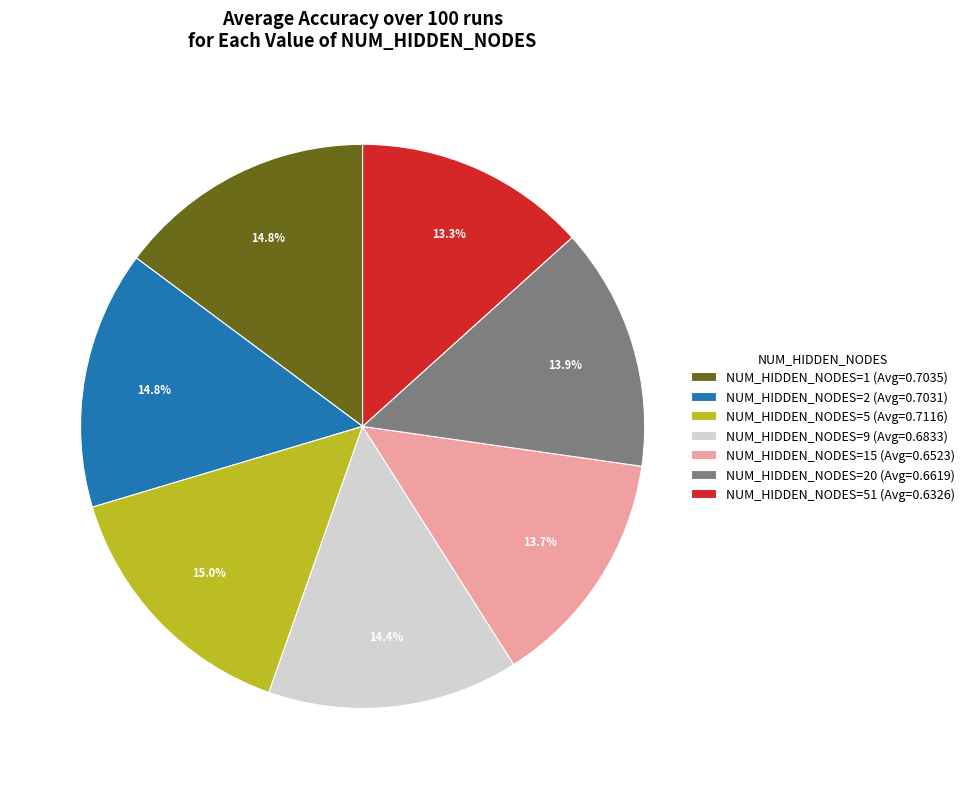

To the nearest percent, what is the difference between the largest and smallest slice percentages?

2%